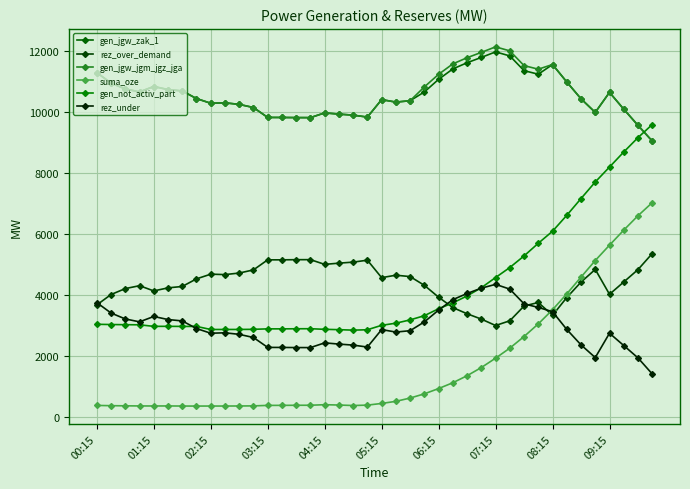

What is the lowest value of the gen_jgw_jgm_jgz_jga series?

9039